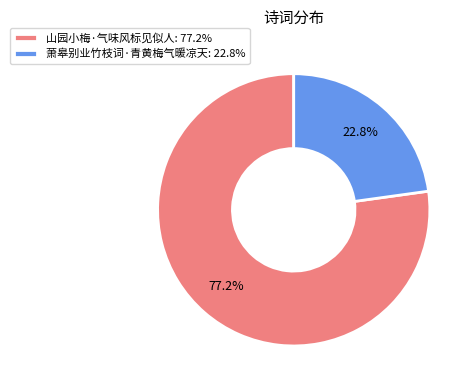

What is the ratio of the value at 萧皋别业竹枝词·青黄梅气暖凉天 to the value at 山园小梅·气味风标见似人?

0.3